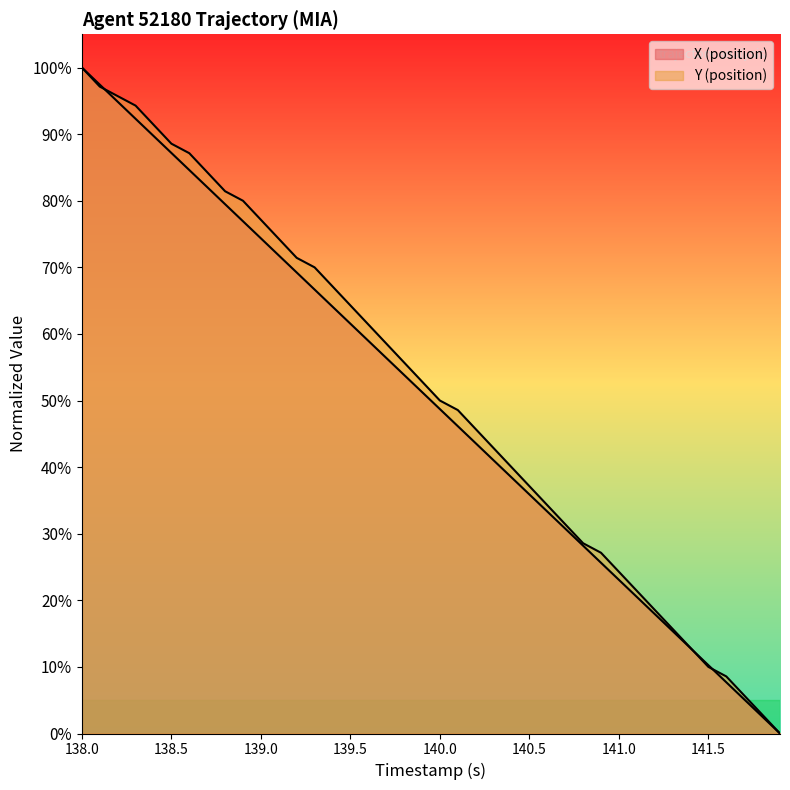

Reading left to right, what are all the values shown in this chart?

X (position): 138.0=100.0	138.1=97.4	138.2=94.9	138.3=92.3	138.4=89.7	138.5=87.2	138.6=84.6	138.7=82.0	138.8=79.5	138.9=76.9	139.0=74.4	139.1=71.8	139.2=69.2	139.3=66.7	139.4=64.1	139.5=61.5	139.6=59.0	139.7=56.4	139.8=53.8	139.9=51.3	140.0=48.7	140.1=46.2	140.2=43.6	140.3=41.0	140.4=38.5	140.5=35.9	140.6=33.3	140.7=30.8	140.8=28.2	140.9=25.6	141.0=23.1	141.1=20.5	141.2=17.9	141.3=15.4	141.4=12.8	141.5=10.3	141.6=7.7	141.7=5.1	141.8=2.6	141.9=0.0
Y (position): 138.0=100.0	138.1=97.1	138.2=95.7	138.3=94.3	138.4=91.4	138.5=88.6	138.6=87.1	138.7=84.3	138.8=81.4	138.9=80.0	139.0=77.1	139.1=74.3	139.2=71.4	139.3=70.0	139.4=67.1	139.5=64.3	139.6=61.4	139.7=58.6	139.8=55.7	139.9=52.9	140.0=50.0	140.1=48.6	140.2=45.7	140.3=42.9	140.4=40.0	140.5=37.1	140.6=34.3	140.7=31.4	140.8=28.6	140.9=27.1	141.0=24.3	141.1=21.4	141.2=18.6	141.3=15.7	141.4=12.9	141.5=10.0	141.6=8.6	141.7=5.7	141.8=2.9	141.9=0.0